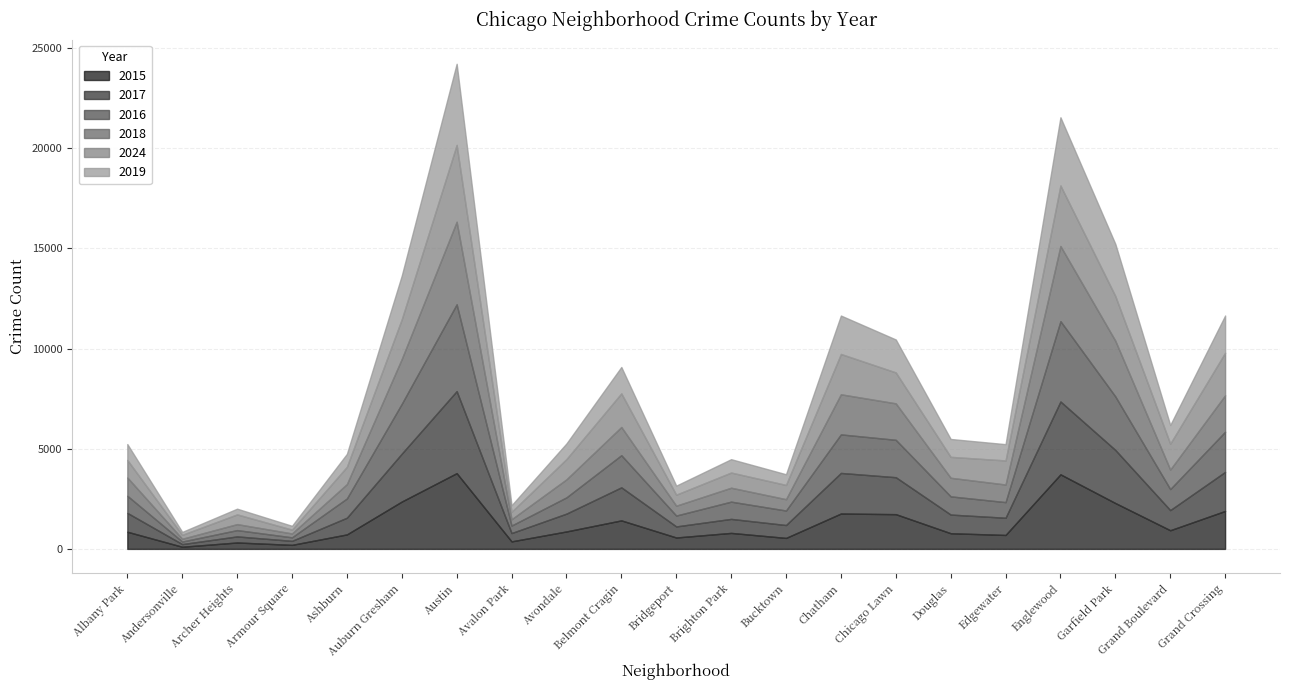

Does the chart have visible grid lines?

Yes